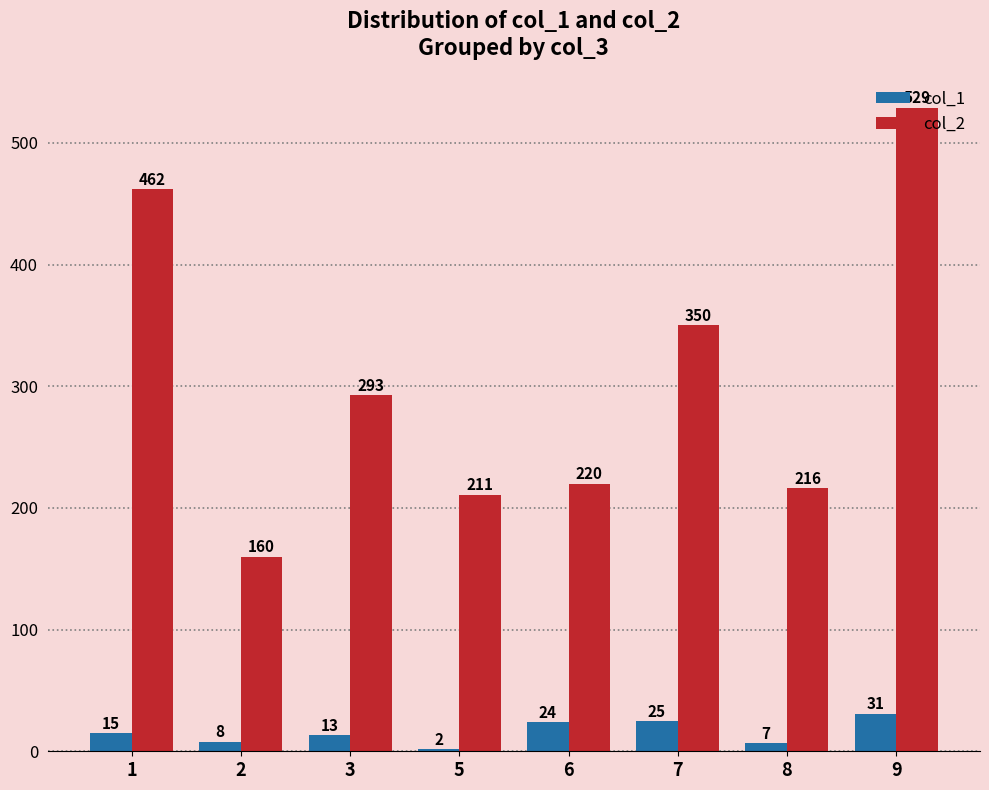

Reading left to right, transcribe all the data shown in this chart.

col_1: 15	8	13	2	24	25	7	31
col_2: 462	160	293	211	220	350	216	529